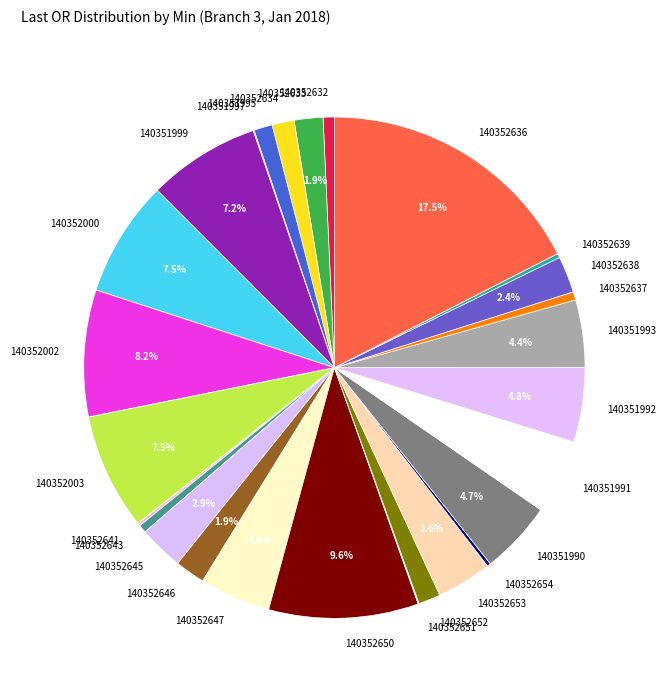

To the nearest percent, what is the difference between the 140351999 and 140352652 slice percentages?

6%